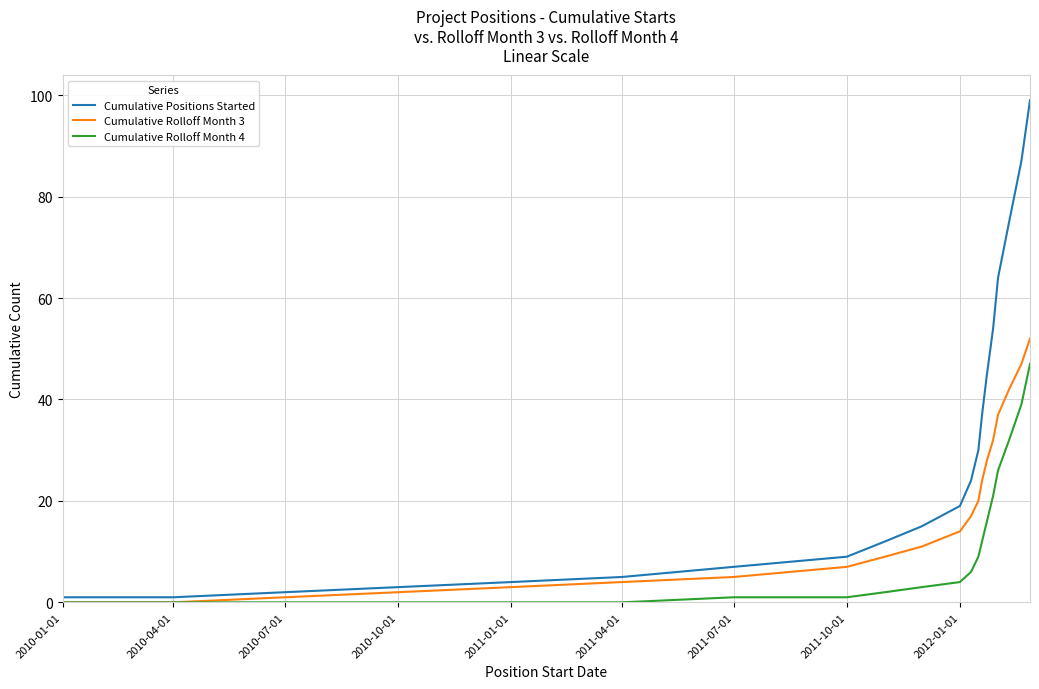

What is the maximum value for Cumulative Positions Started?

99